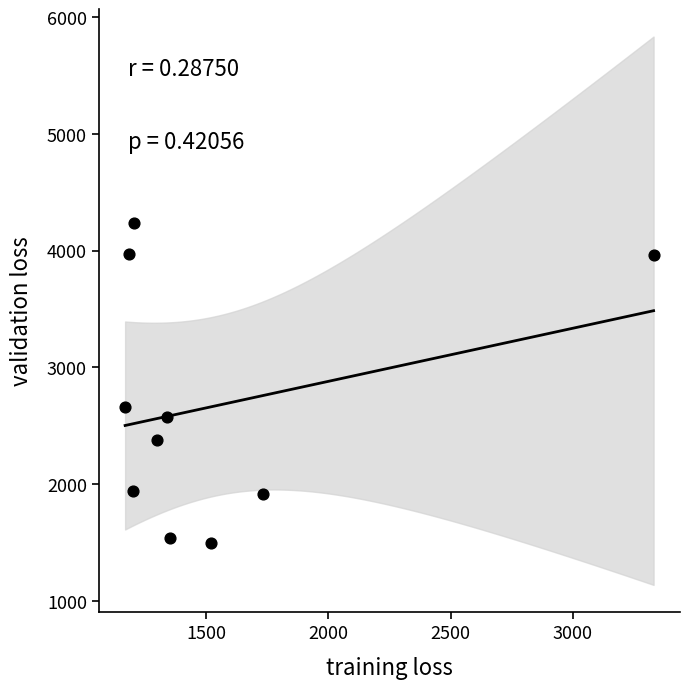

What is the range of X values (max minus min)?

2164.4